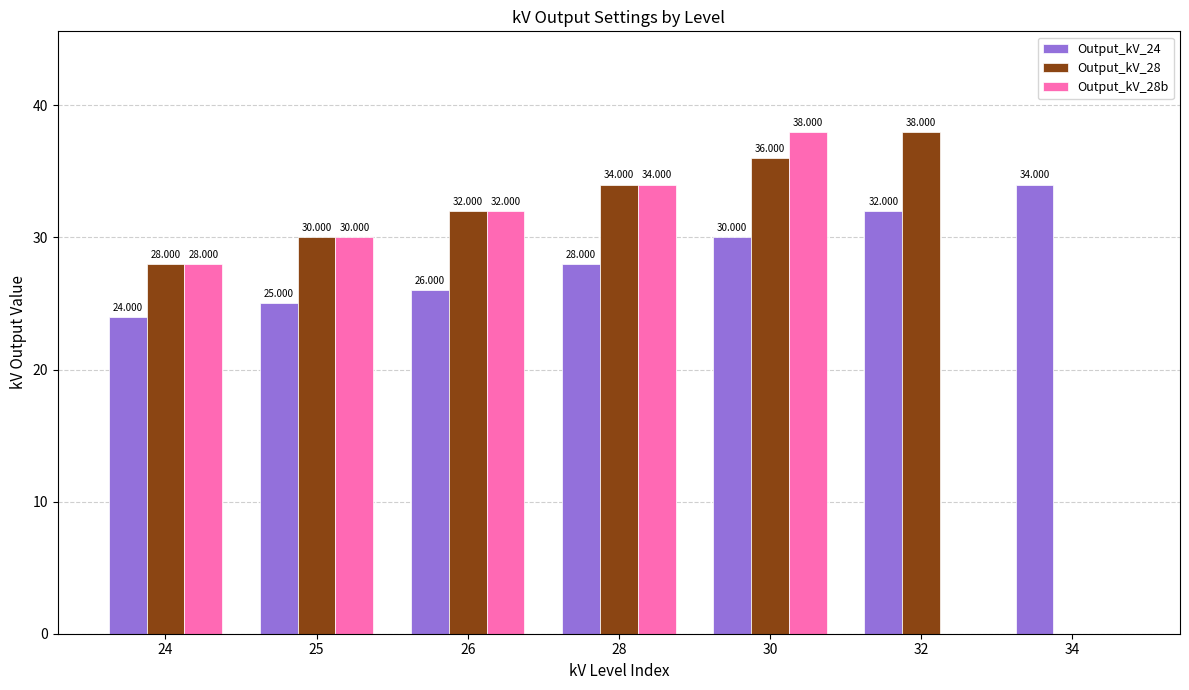

What is the average value of the Output_kV_28 series?

28